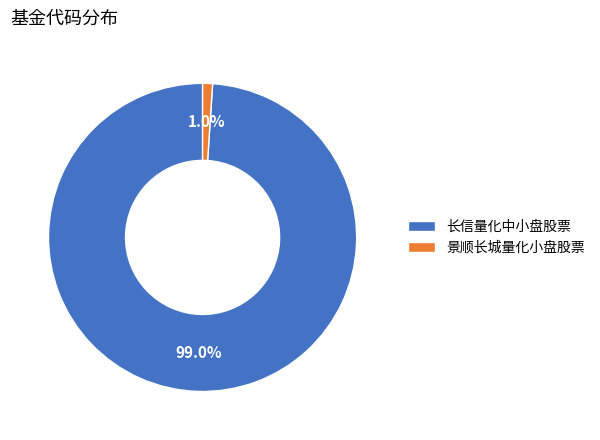

To the nearest percent, what is the combined percentage of 长信量化中小盘股票 and 景顺长城量化小盘股票?

100%